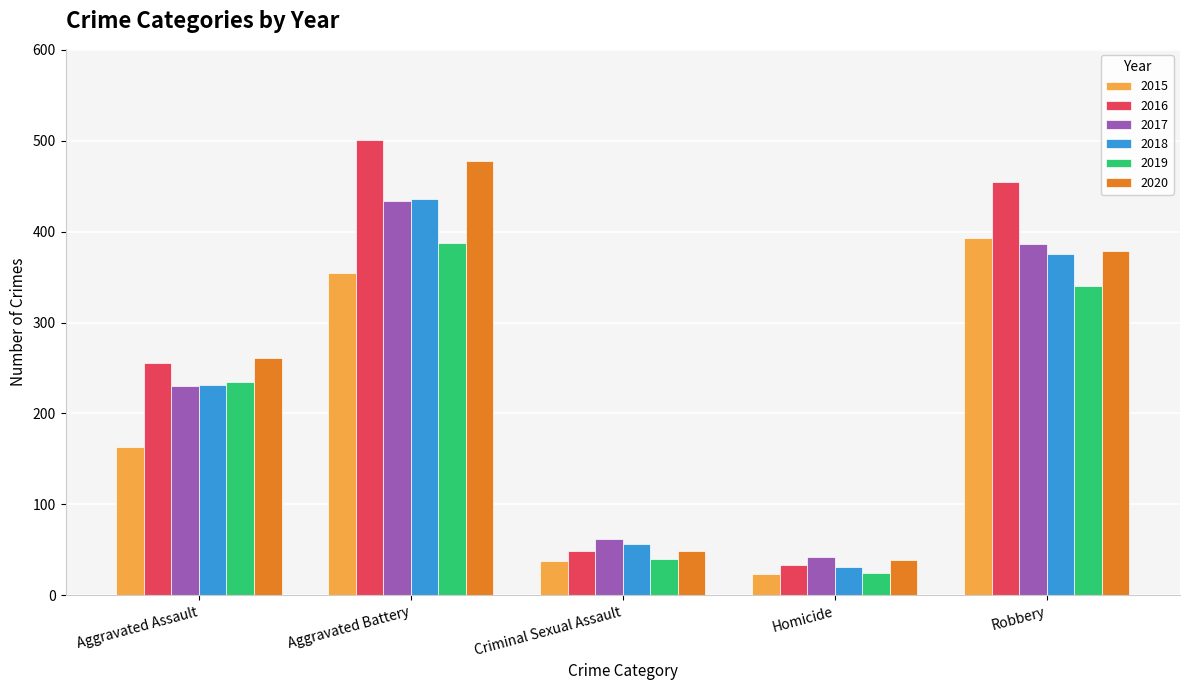

List the labels in order of 2018 value, smallest first.

Homicide, Criminal Sexual Assault, Aggravated Assault, Robbery, Aggravated Battery